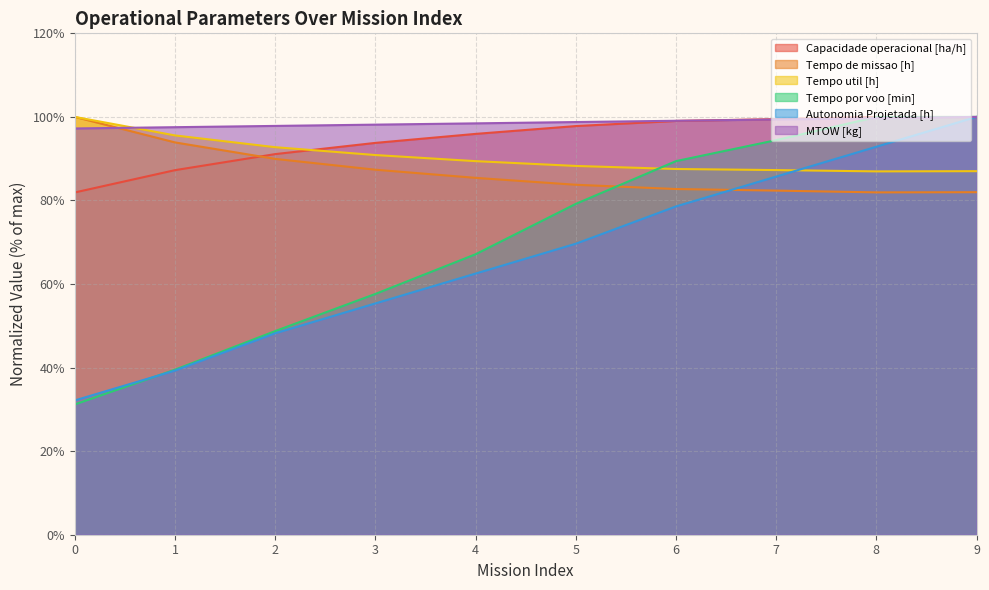

How many intersections are there between Tempo de missao [h] and Autonomia Projetada [h]?

1